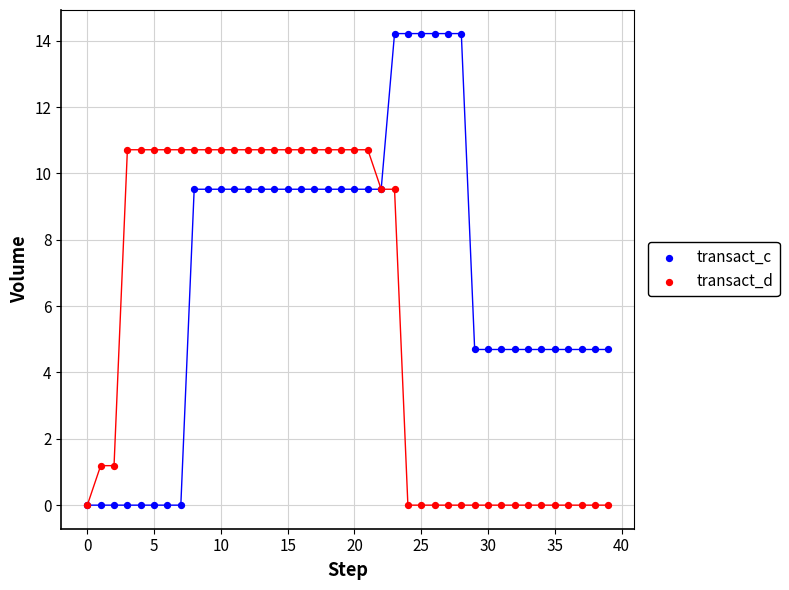

What are all the series names shown in the legend?

transact_c, transact_d